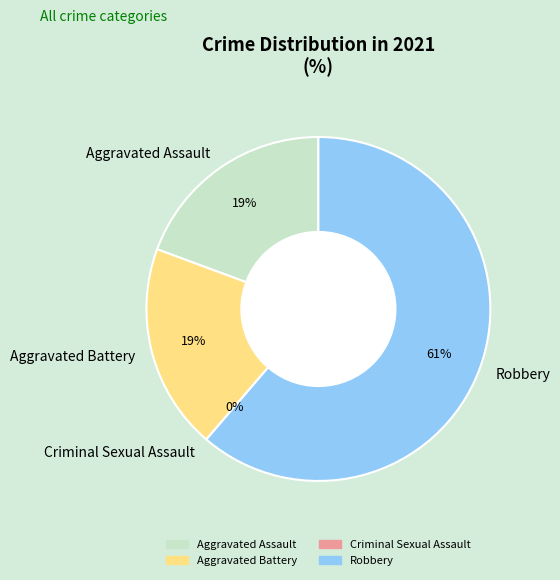

Combined, what portion of the pie is Criminal Sexual Assault and Aggravated Battery?

19.4%